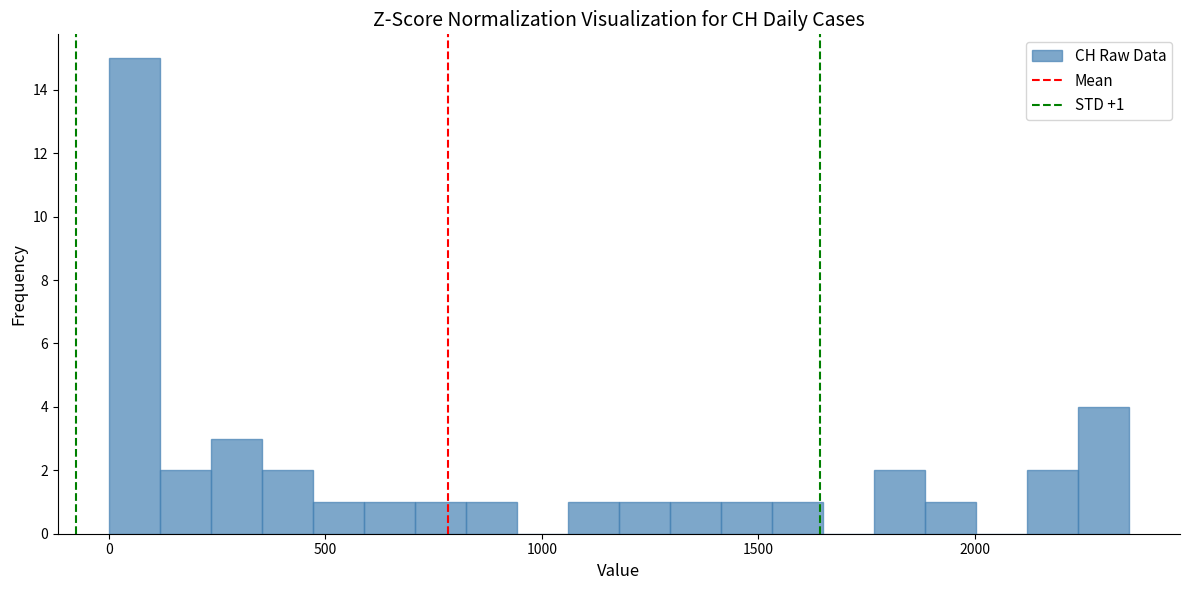

Around what value on the x-axis is the tallest bar? Give the approximate position of its centre, as read against the axis.

50